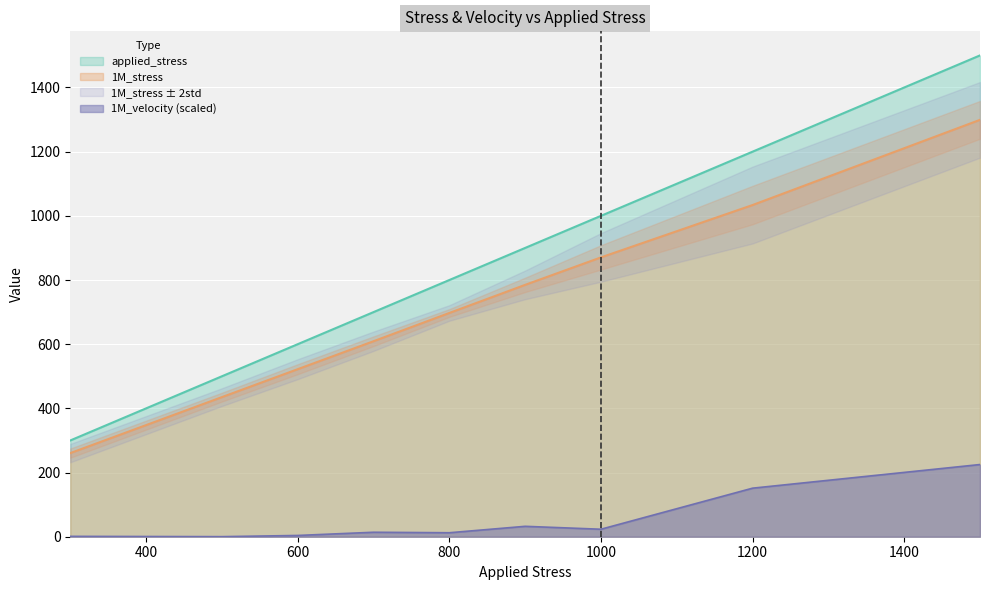

Is it true that 1M_stress equals 522.1 at 600?

True